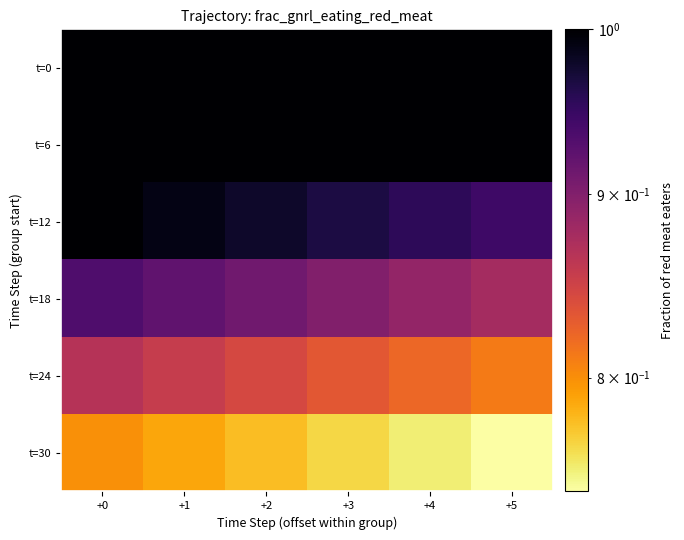

Which has a higher value, +4 or +0?

+4